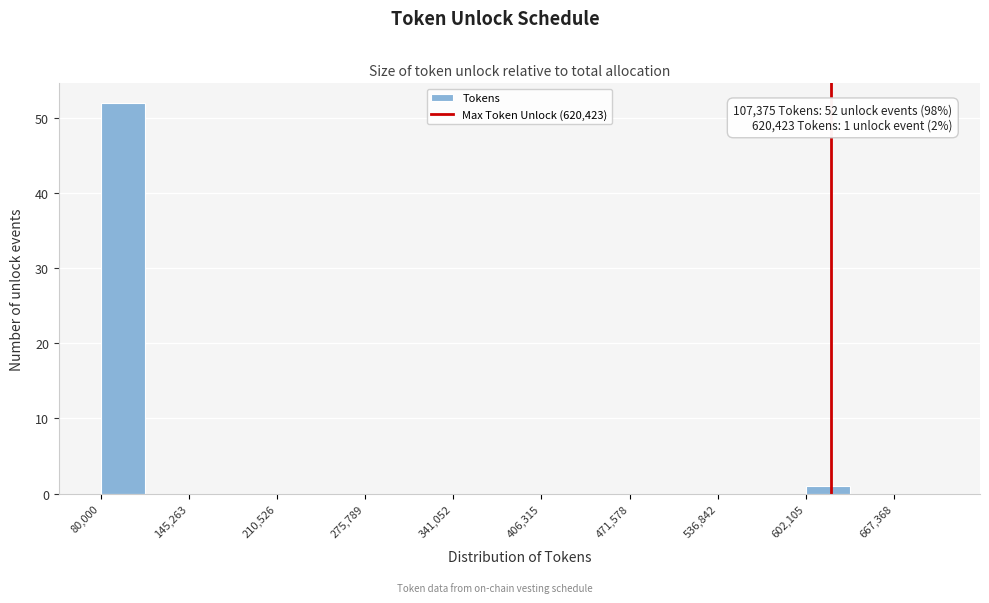

Around what value on the x-axis is the tallest bar? Give the approximate position of its centre, as read against the axis.

100000